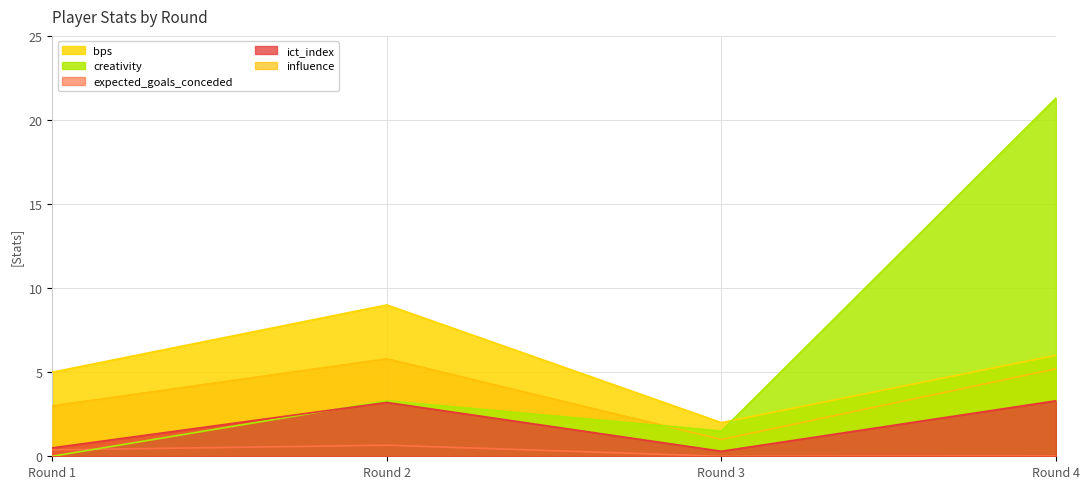

Is it true that expected_goals_conceded equals 0.4 at Round 1?

True